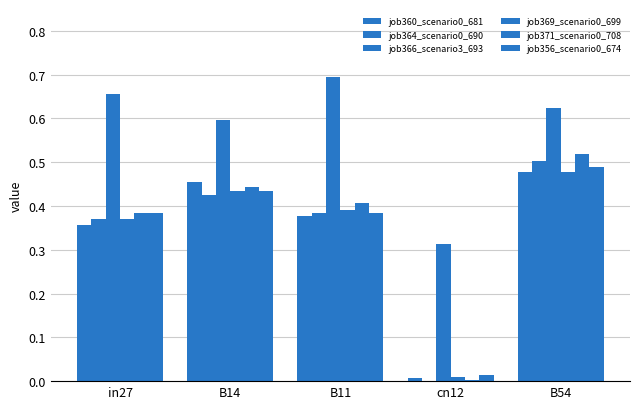

Which series changed the most between in27 and B14?

job360_scenario0_681